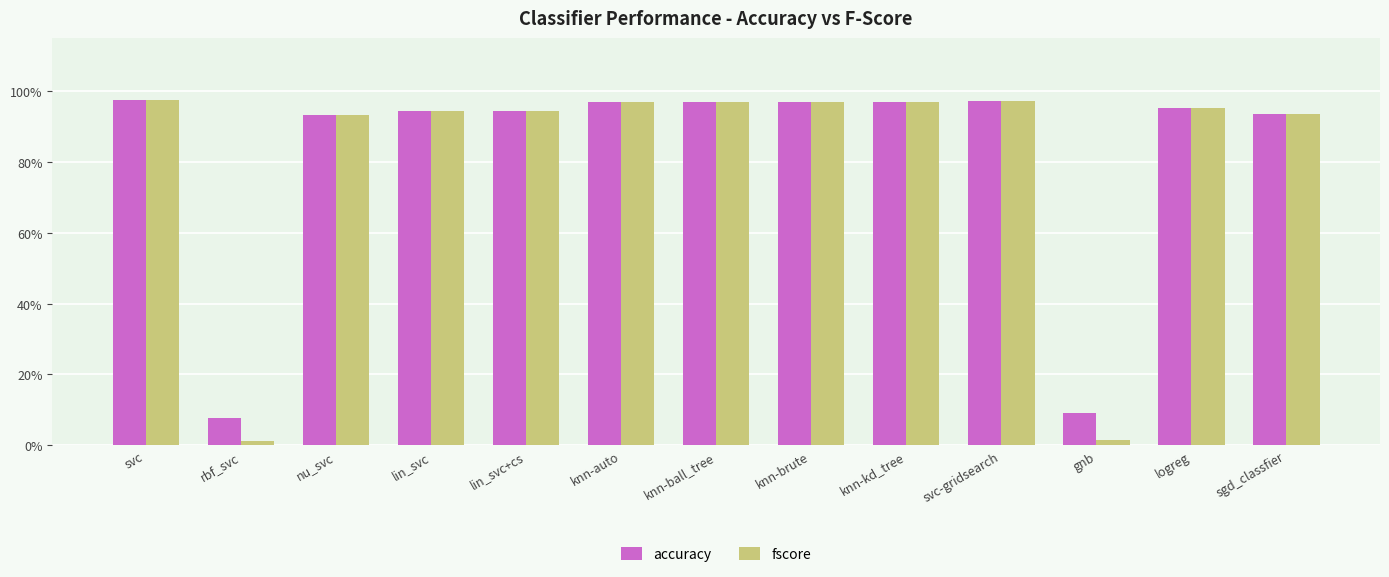

What is the difference between the second highest and second lowest values in the accuracy series?

0.9